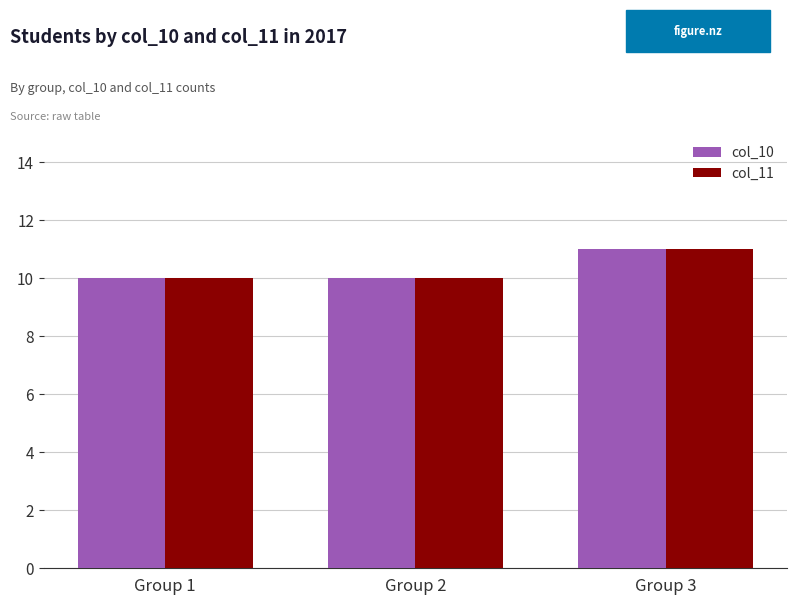

Reading left to right, extract all data points from this chart.

col_10: 10	10	11
col_11: 10	10	11